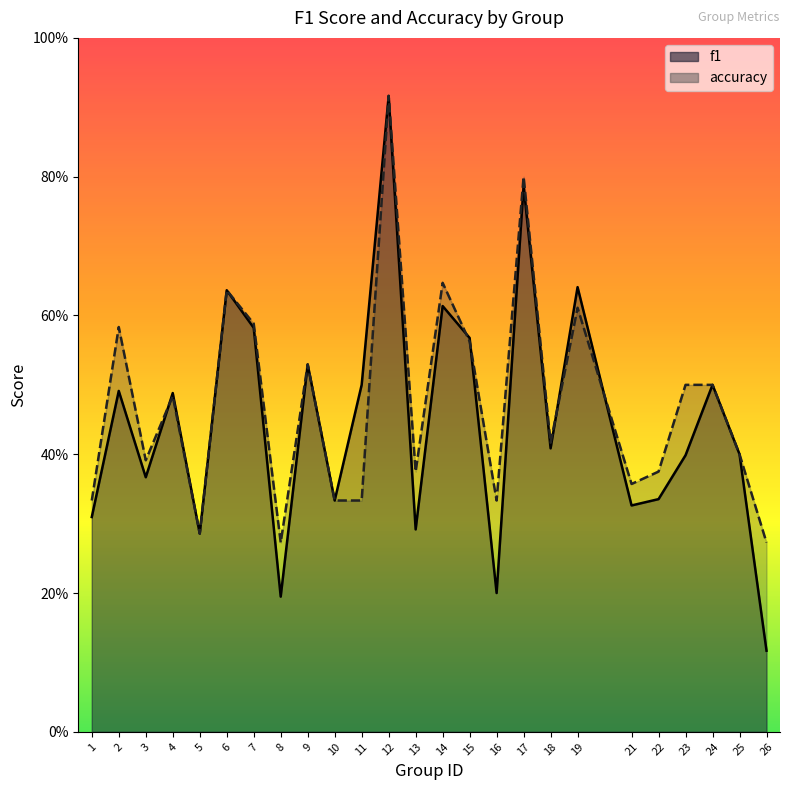

Where is the first local maximum for accuracy?

2